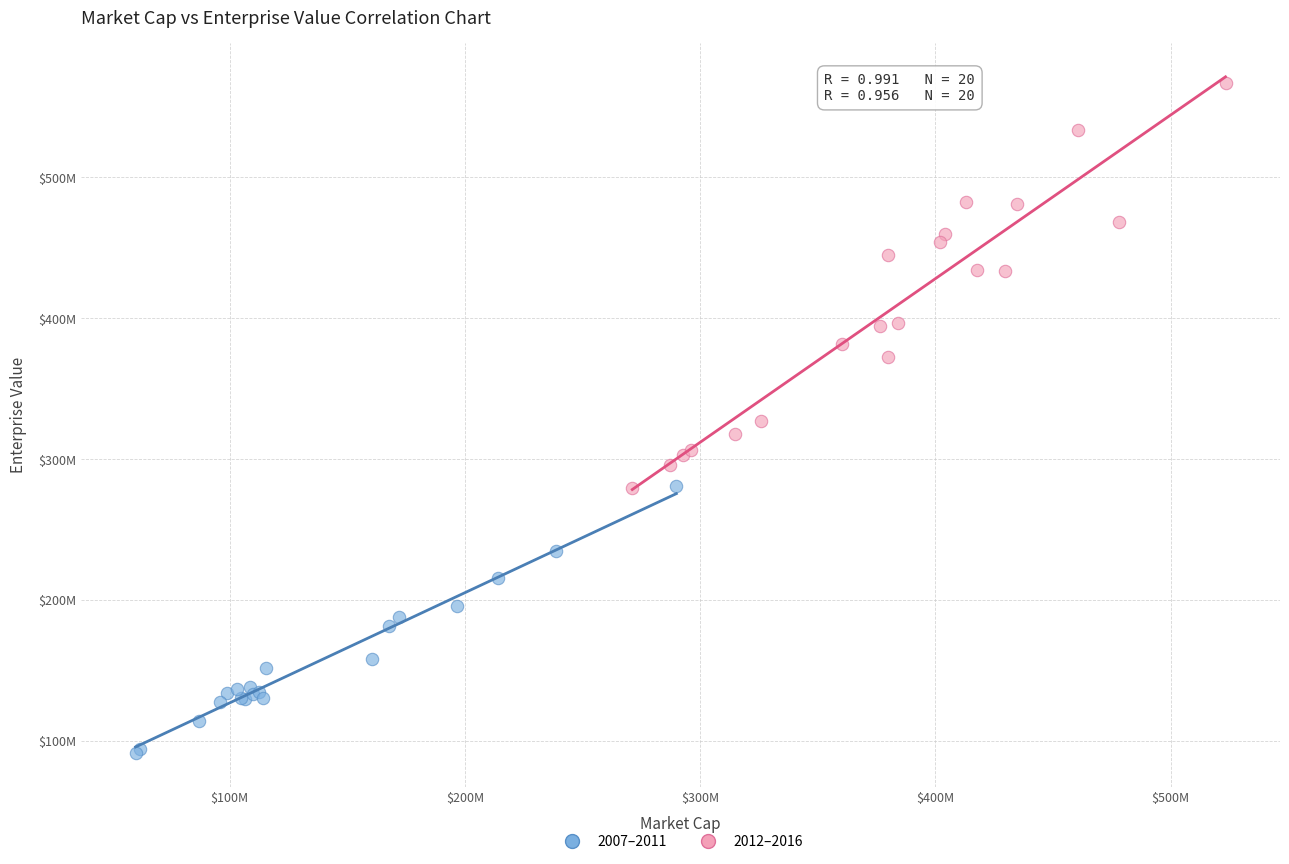

Which series has the widest spread of Y values?

2012–2016